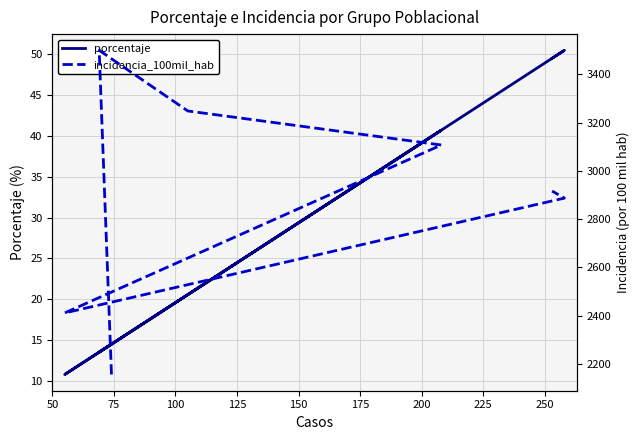

What is the highest value of the porcentaje series?

50.5